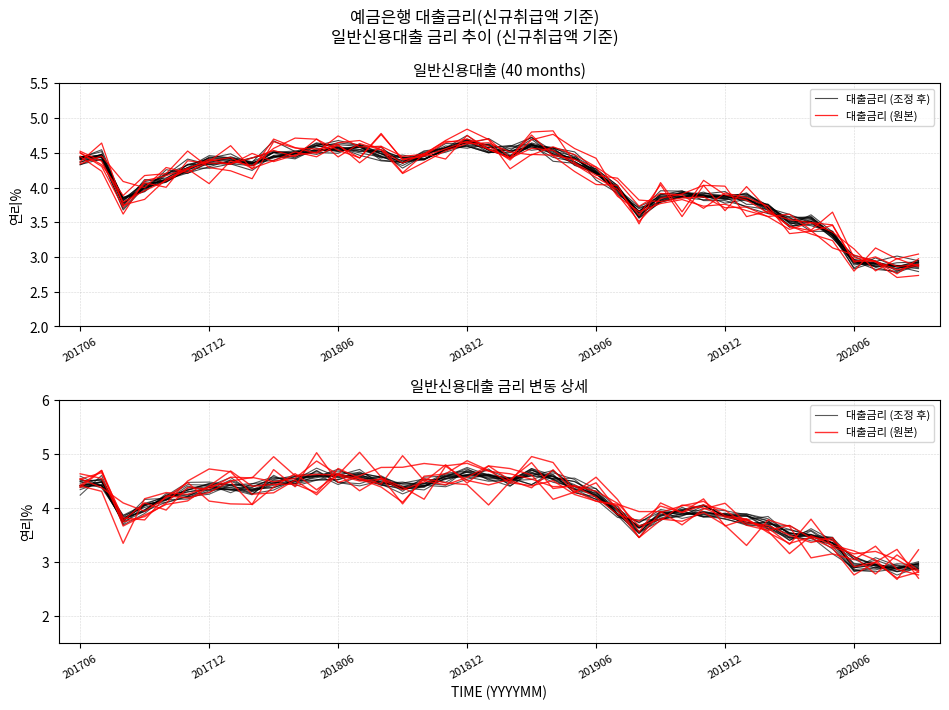

At 201906, list the series in order from smallest to largest.

대출금리 (조정 후), 대출금리 (원본)